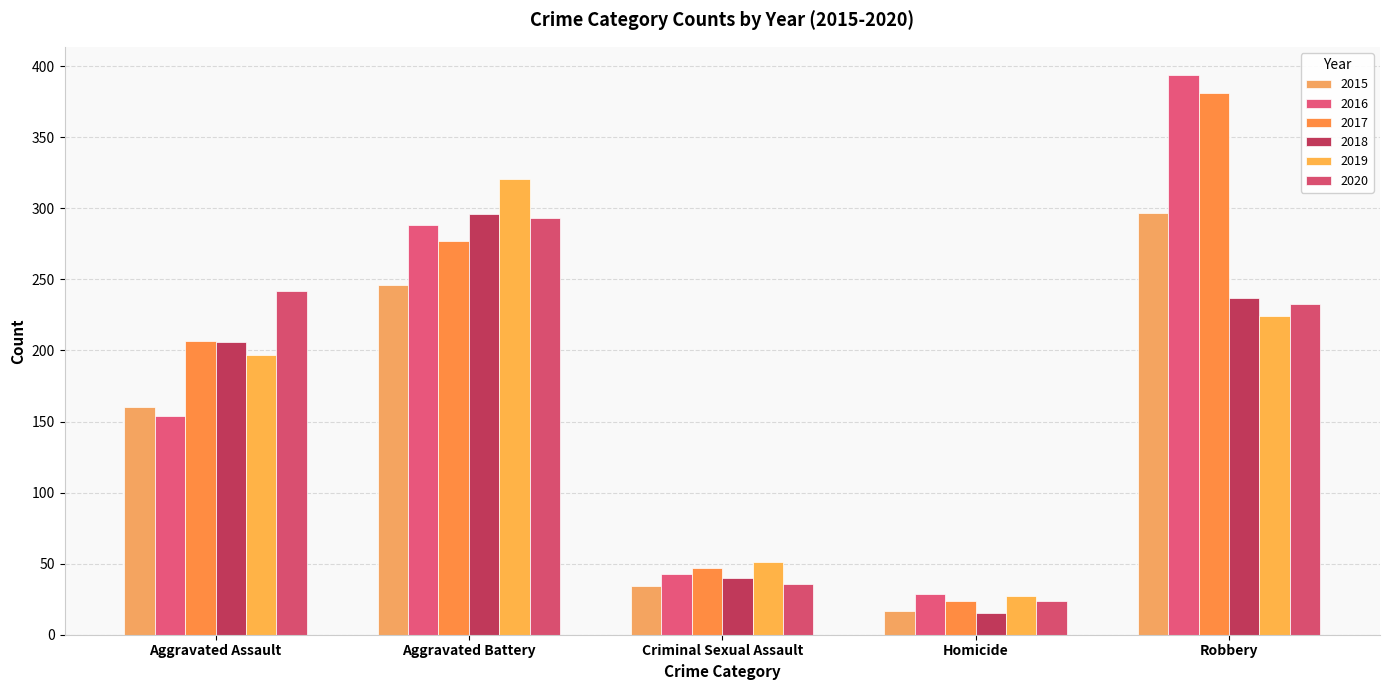

True or false: 2015 has a value of 388 at Aggravated Battery.

False